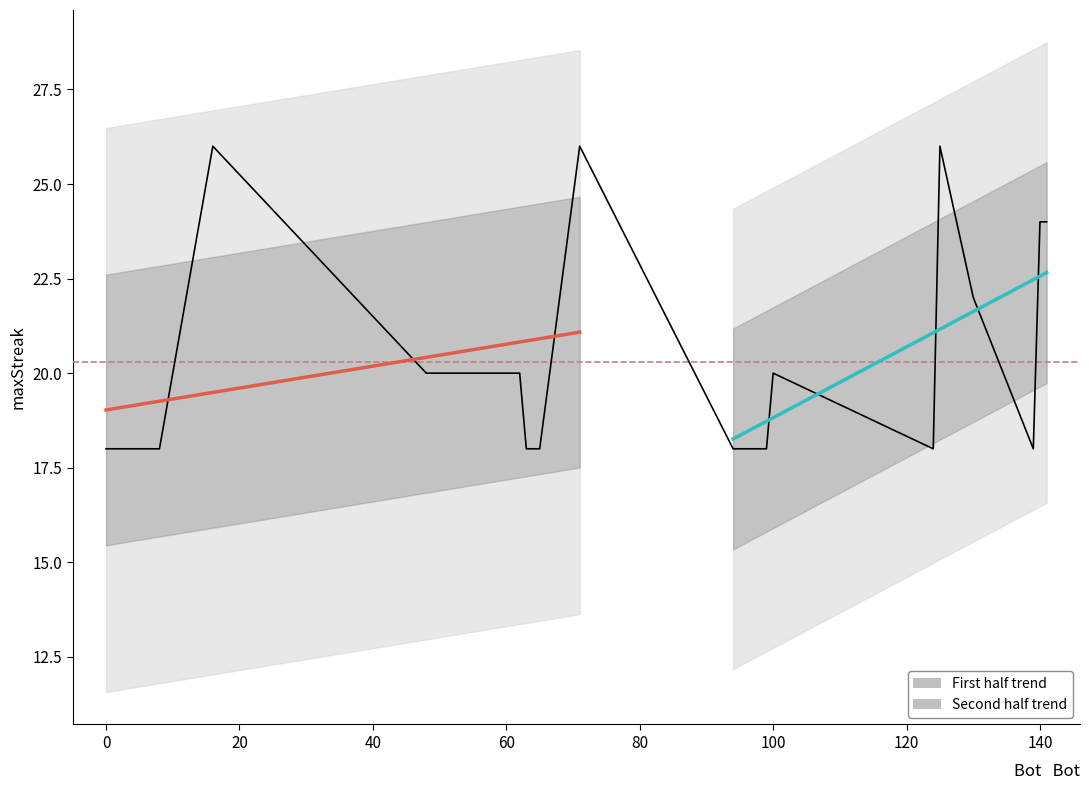

How many values exceed 18?

9